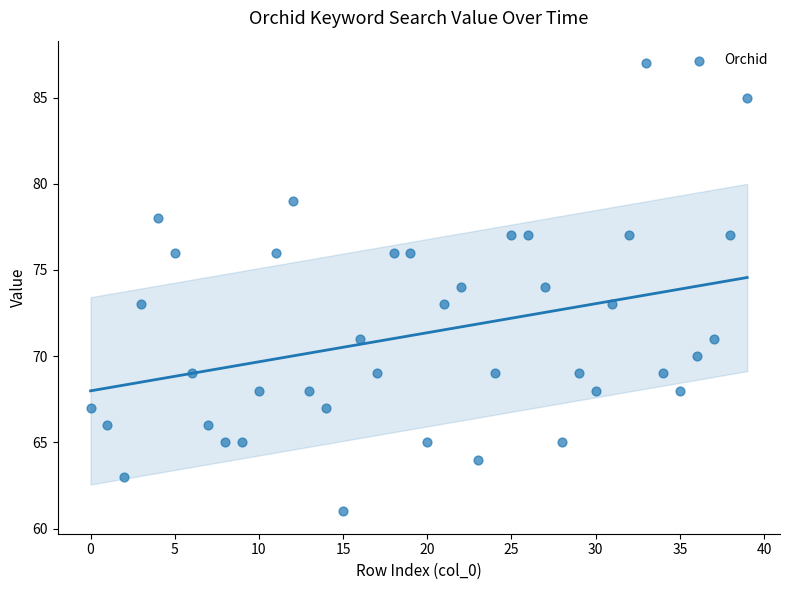

What is the range of Y values (max minus min)?

26